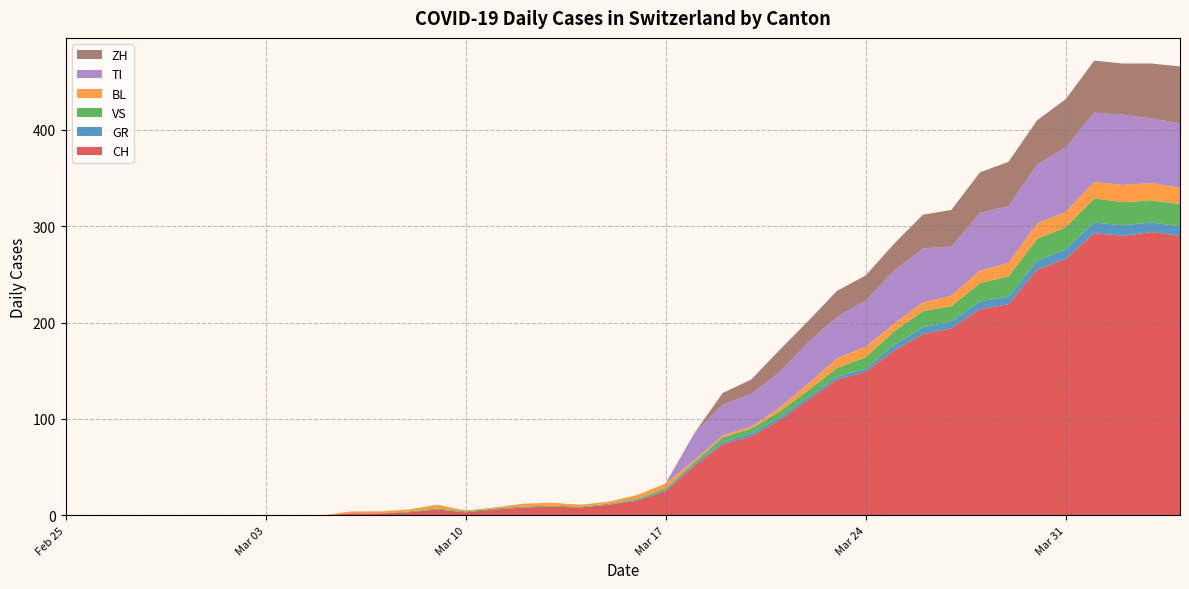

Reading left to right, extract all data points from this chart.

CH: 0	0	0	0	0	0	0	0	0	0	2	2	3	6	3	6	8	9	8	11	15	25	51	74	82	99	120	141	149	171	188	194	214	219	255	266	293	290	294	290
GR: 0	0	0	0	0	0	0	0	0	0	0	0	0	0	0	0	0	0	0	0	1	1	2	2	3	3	3	3	3	6	7	7	8	8	9	10	11	11	10	10
VS: 0	0	0	0	0	0	0	0	0	0	0	0	1	1	1	1	1	1	1	1	1	2	2	5	5	6	7	9	12	14	17	16	19	21	23	23	25	24	23	23
BL: 0	0	0	0	0	0	0	0	0	0	2	2	2	4	1	1	3	3	2	2	4	5	2	2	2	4	7	10	11	8	9	11	13	14	16	16	17	18	18	17
TI: 0	0	0	0	0	0	0	0	0	0	0	0	0	0	0	0	0	0	0	0	0	0	28	32	34	37	43	43	48	55	56	51	60	59	61	67	72	73	67	67
ZH: 0	0	0	0	0	0	0	0	0	0	0	0	0	0	0	0	0	0	0	0	0	0	0	12	15	23	22	27	26	28	35	38	42	46	46	50	54	53	57	59